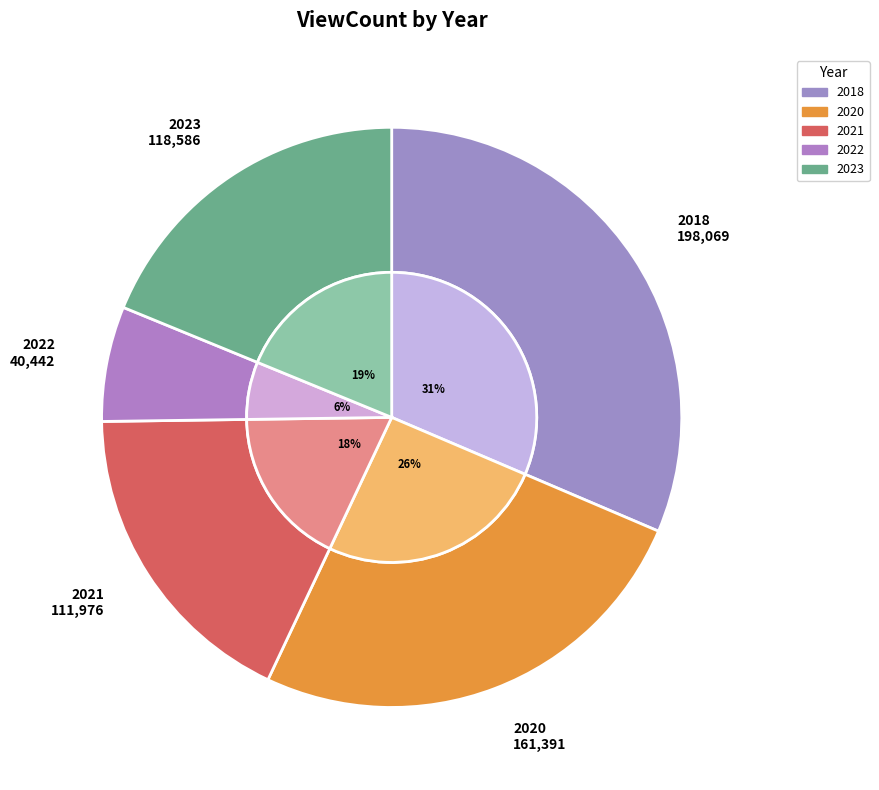

Count the number of slices in the pie.

10